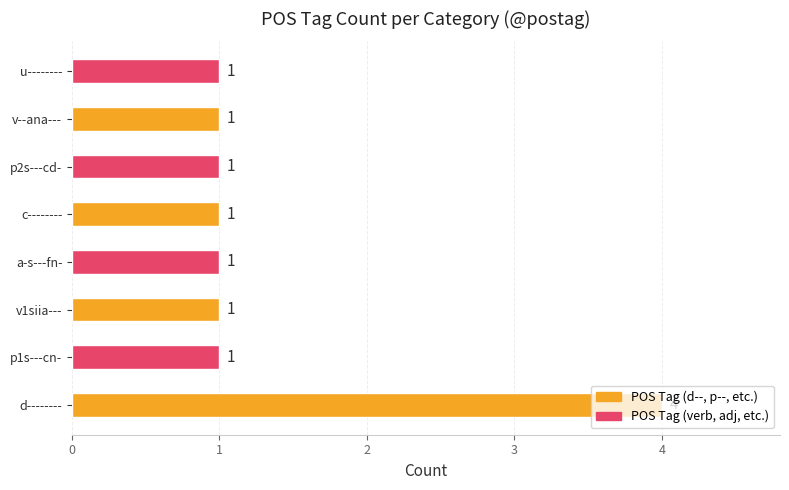

Count the values in the range 1 to 2.

7